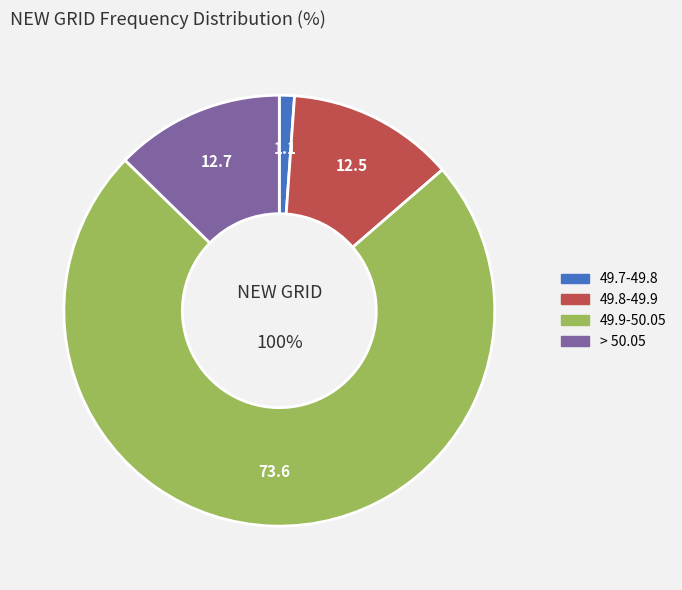

Does 49.8-49.9 account for over 50% of the chart?

No